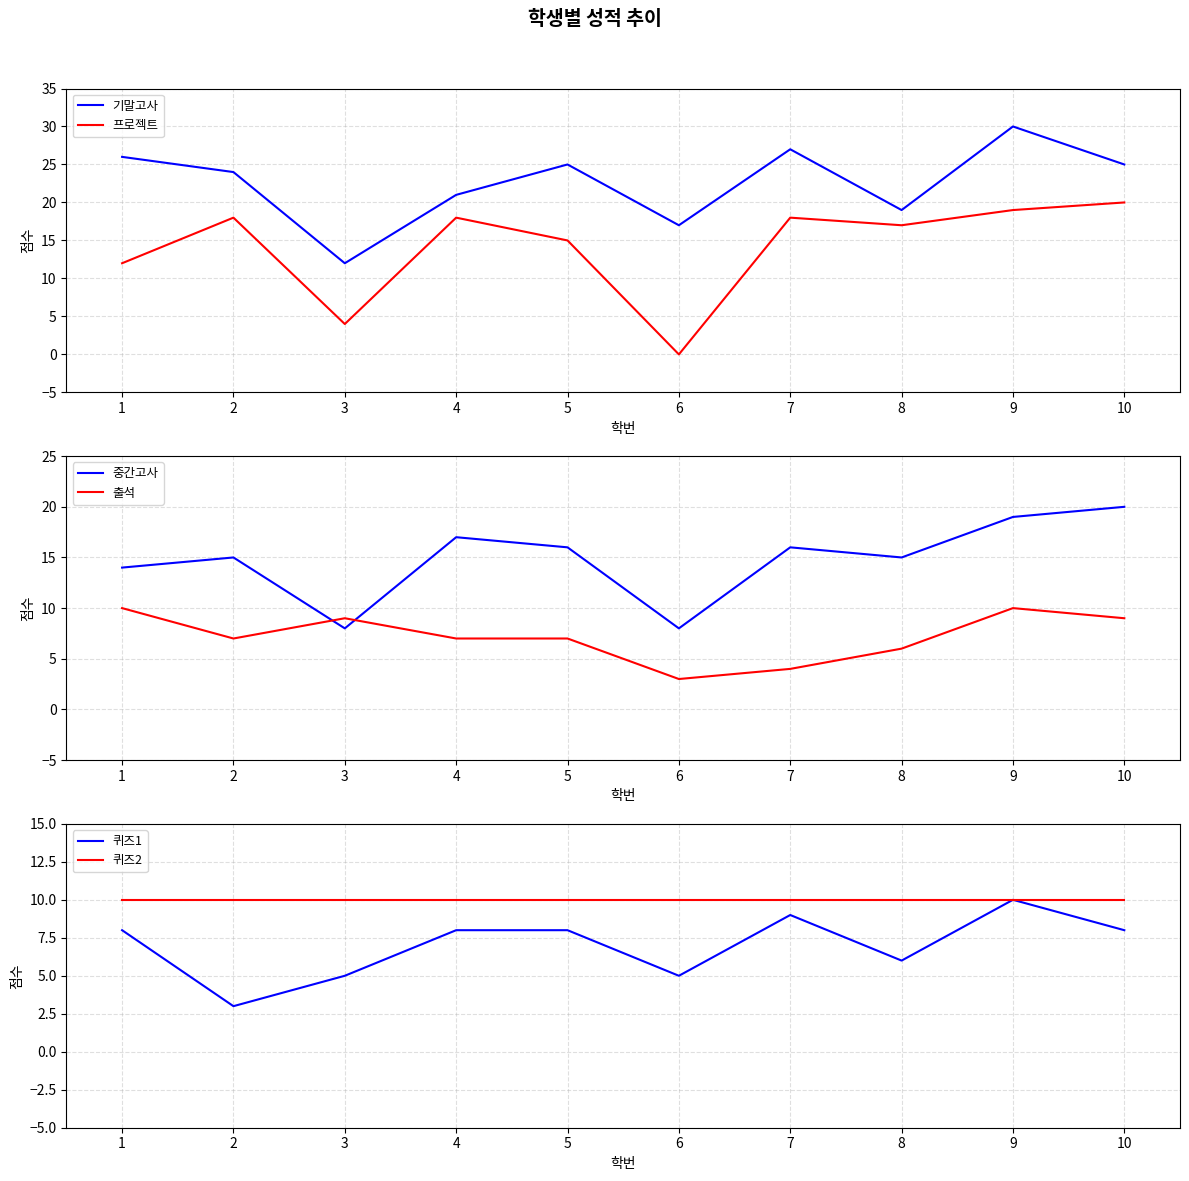

What is the difference between the maximum and second lowest values in the 퀴즈1 series?

5